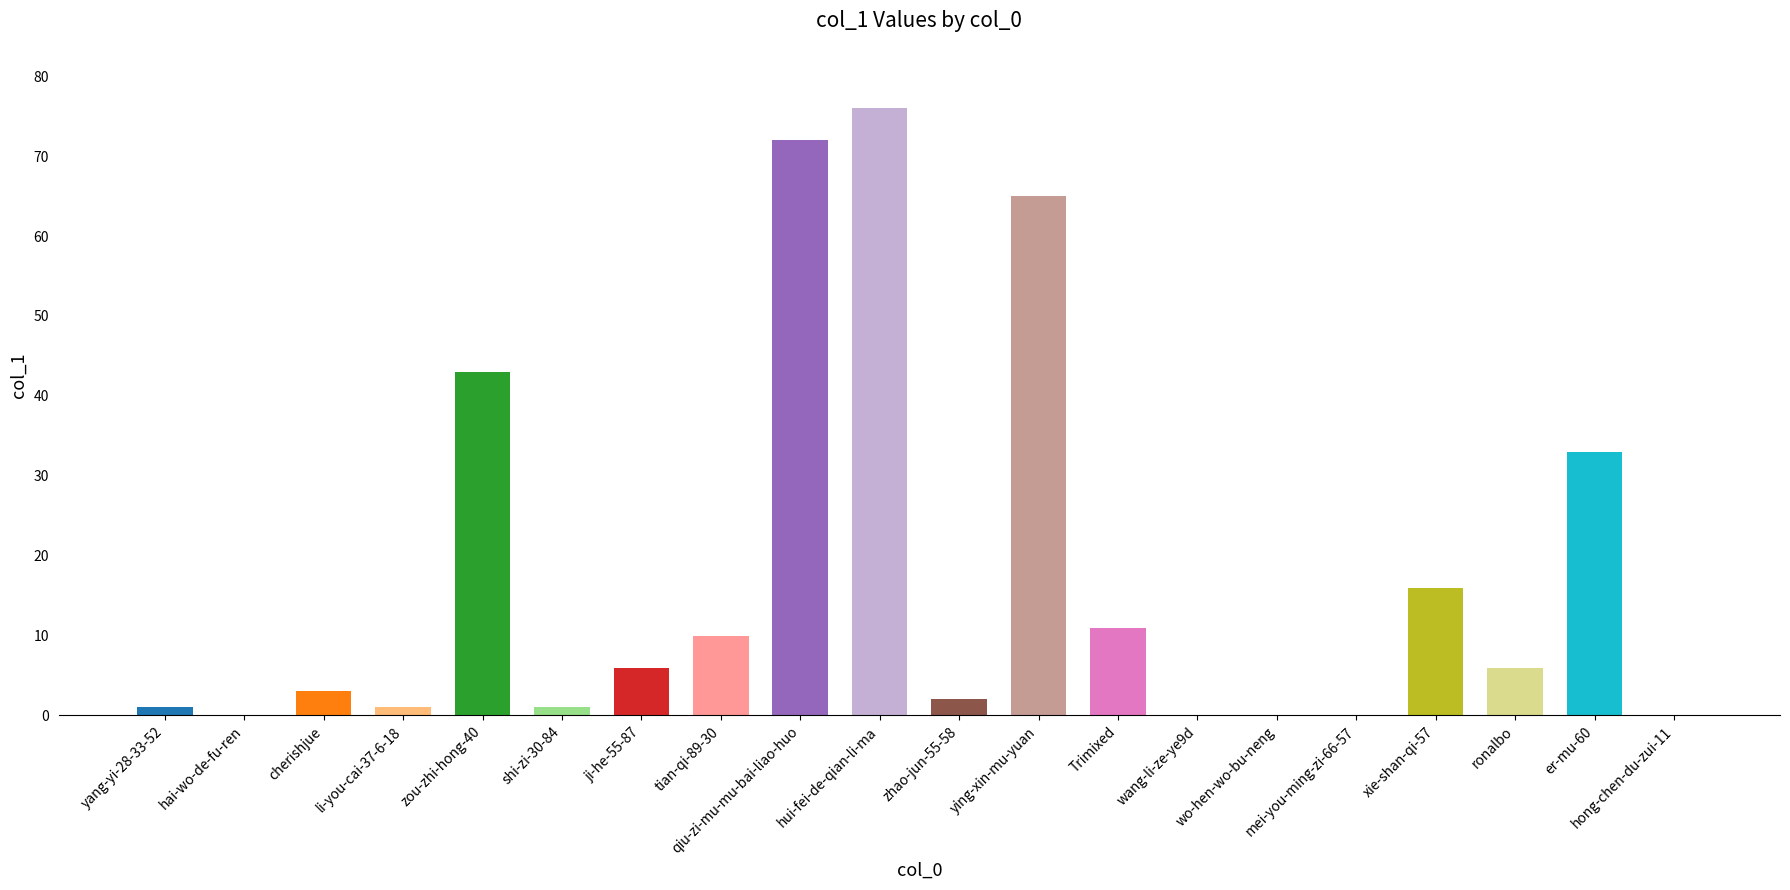

Reading right to left, extract all data points from this chart.

0	33	6	16	0	0	0	11	65	2	76	72	10	6	1	43	1	3	0	1